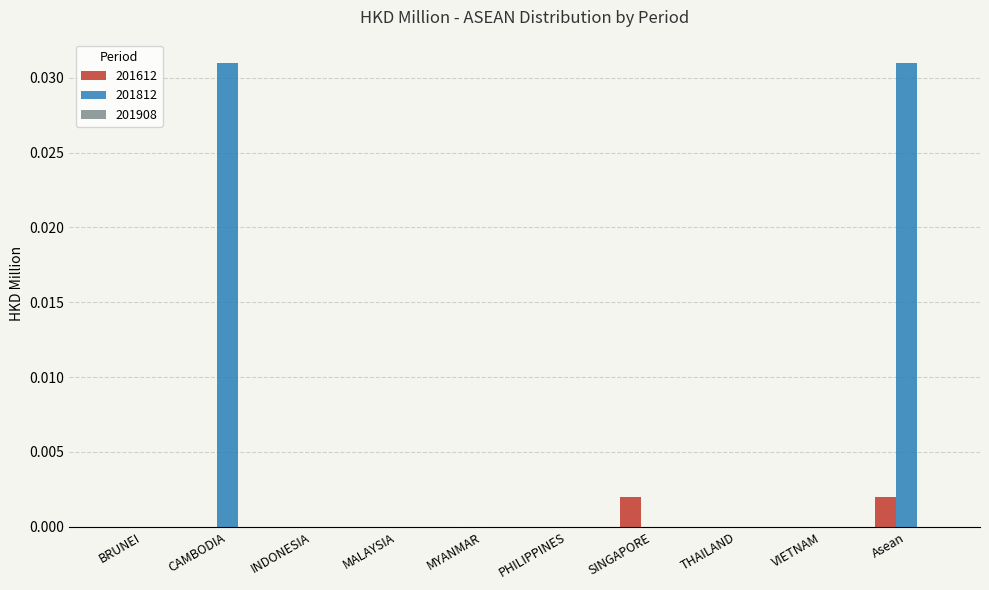

Are the bars grouped side by side (vs. stacked)?

Yes